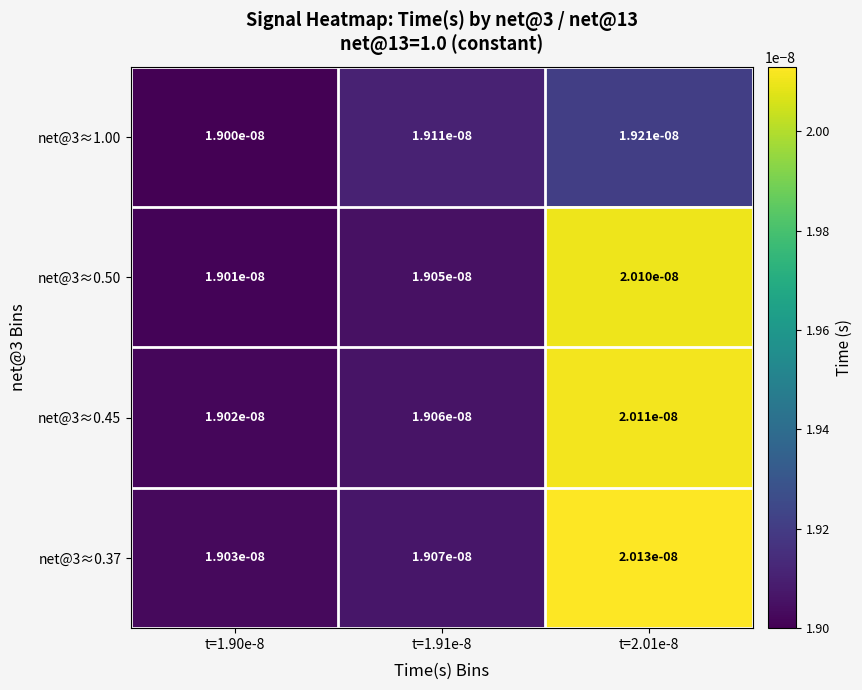

Count the number of data series in this chart.

4